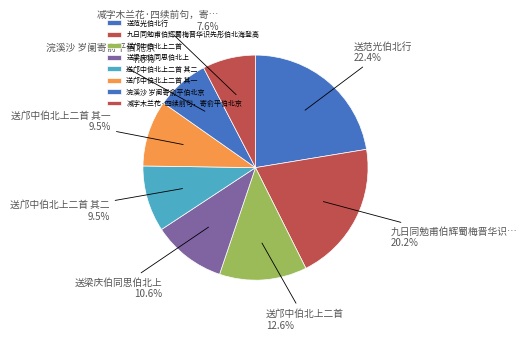

To the nearest percent, what is the difference between the largest and smallest slice percentages?

15%